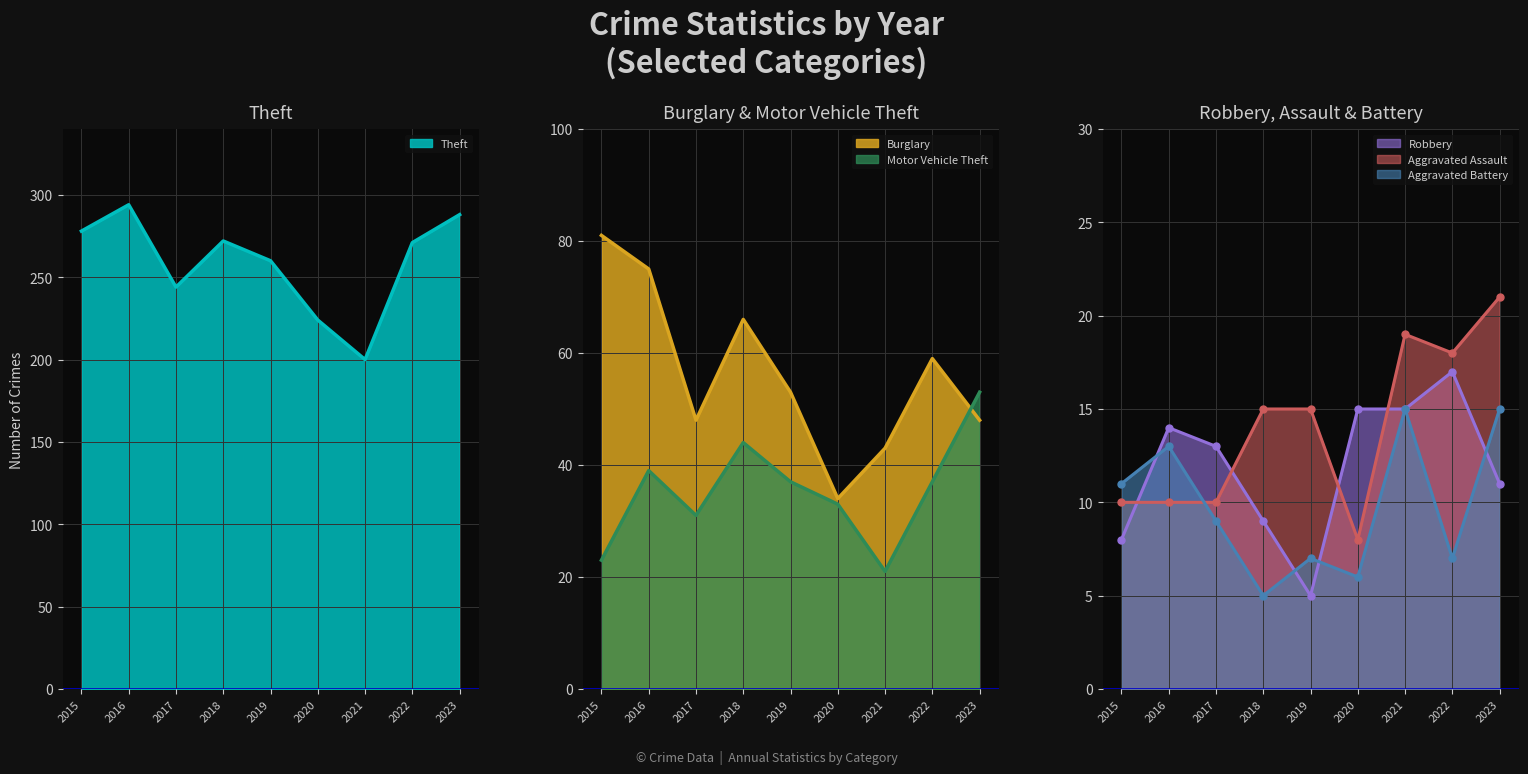

What is the difference between the maximum and minimum values in the Motor Vehicle Theft series?

32